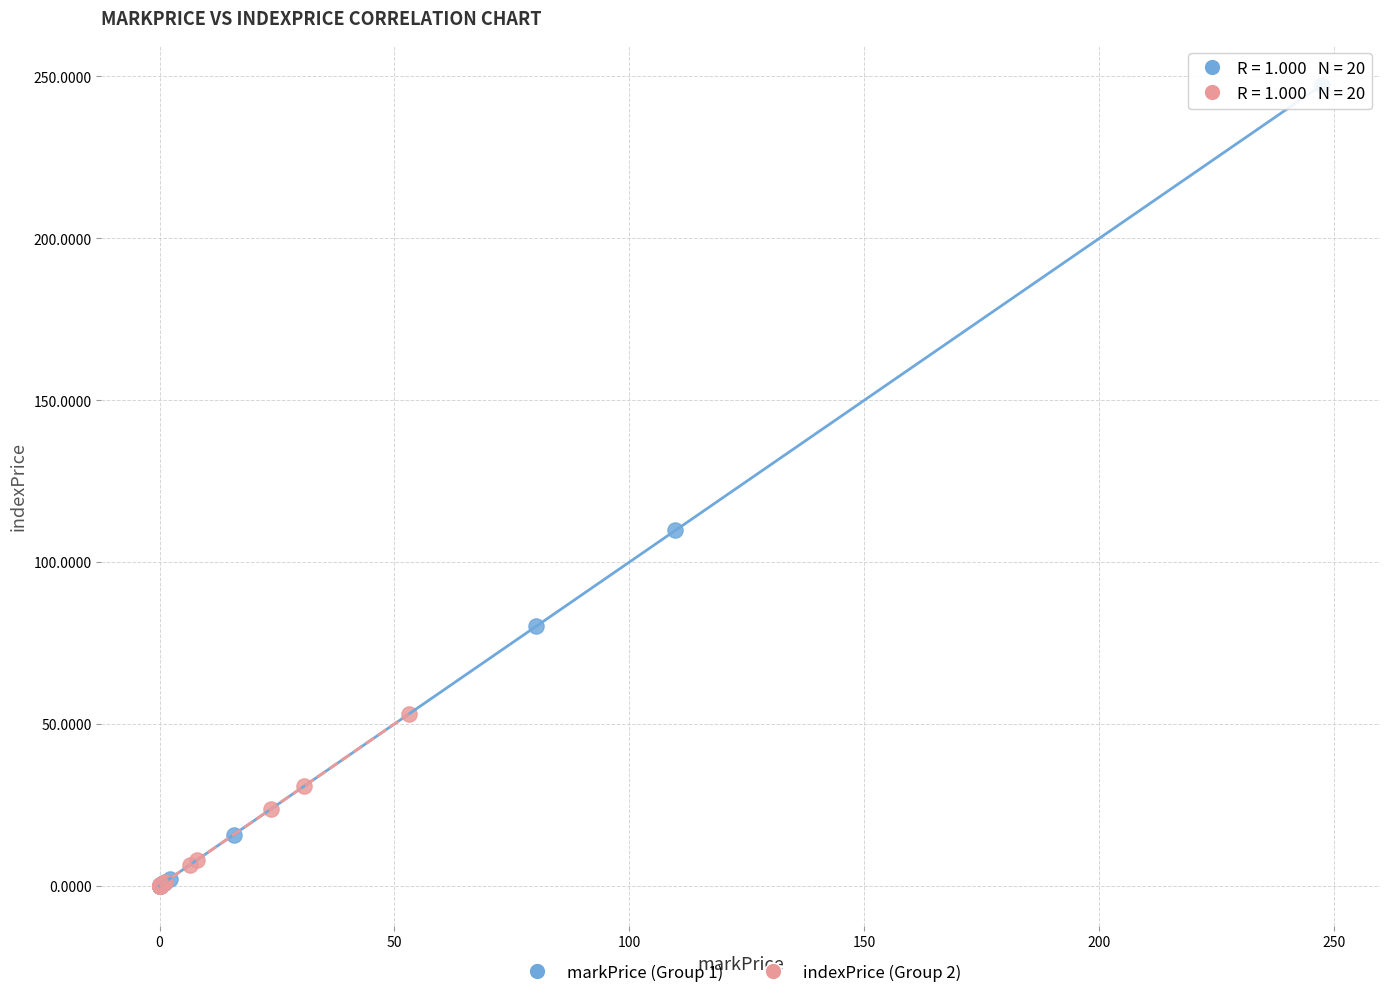

Which series has the widest spread of Y values?

markPrice (Group 1)